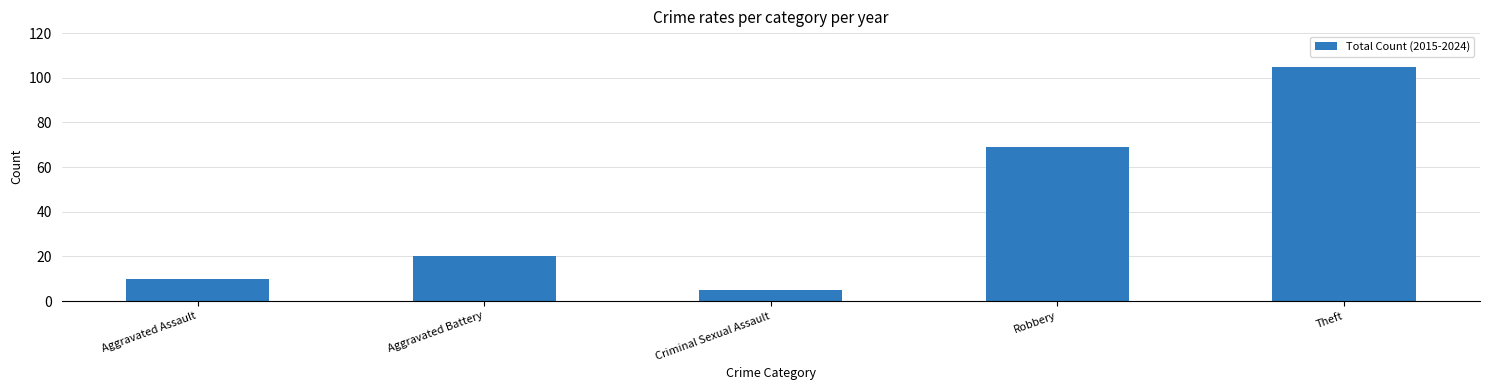

The chart shows a value of 105 at Theft. True or false?

True